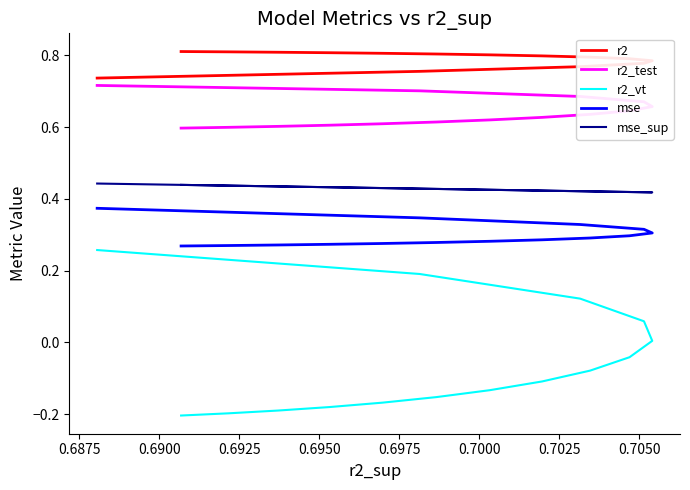

The mse_sup series shows 0.7 at 0.7050. True or false?

False